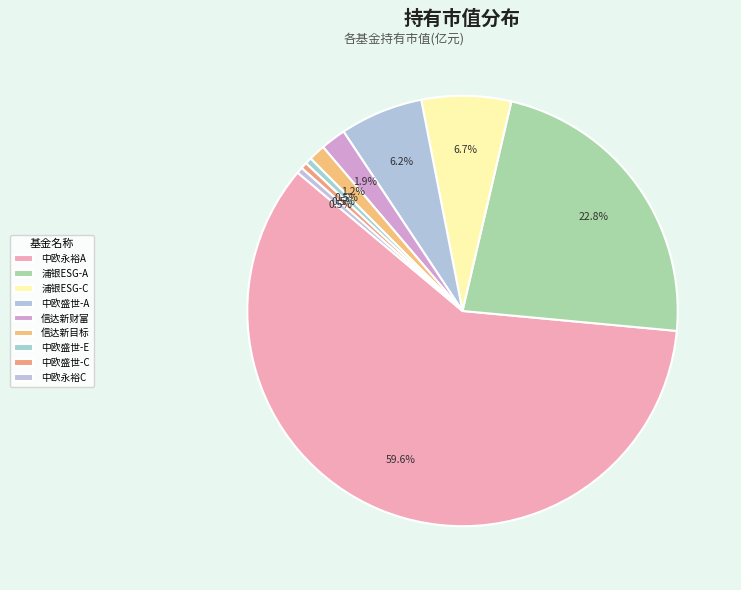

Count the number of slices in the pie.

9